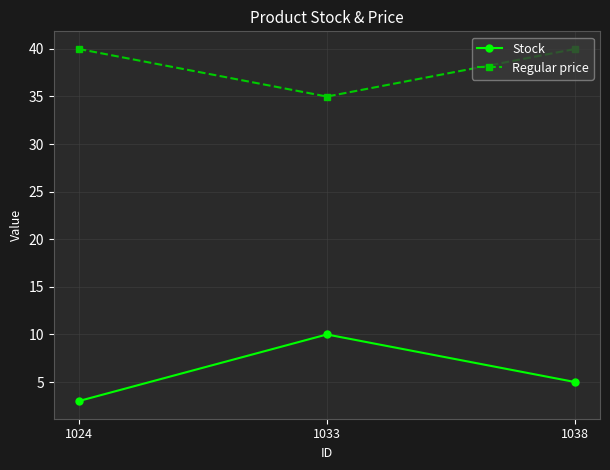

Reading left to right, extract all data points from this chart.

Stock: 3.0	10.0	5.0
Regular price: 40.0	35.0	40.0